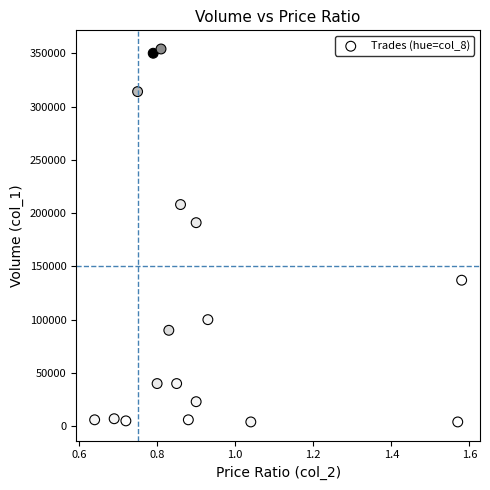

What is the range of Y values (max minus min)?

350000